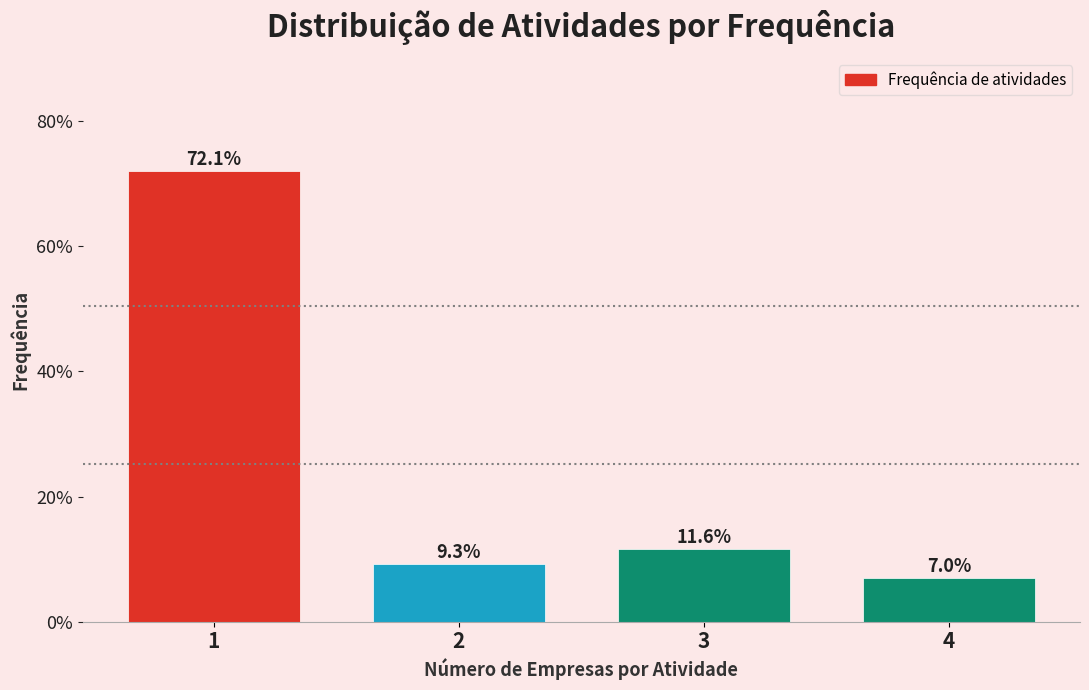

Reading left to right, extract all data points from this chart.

72.1	9.3	11.6	7.0